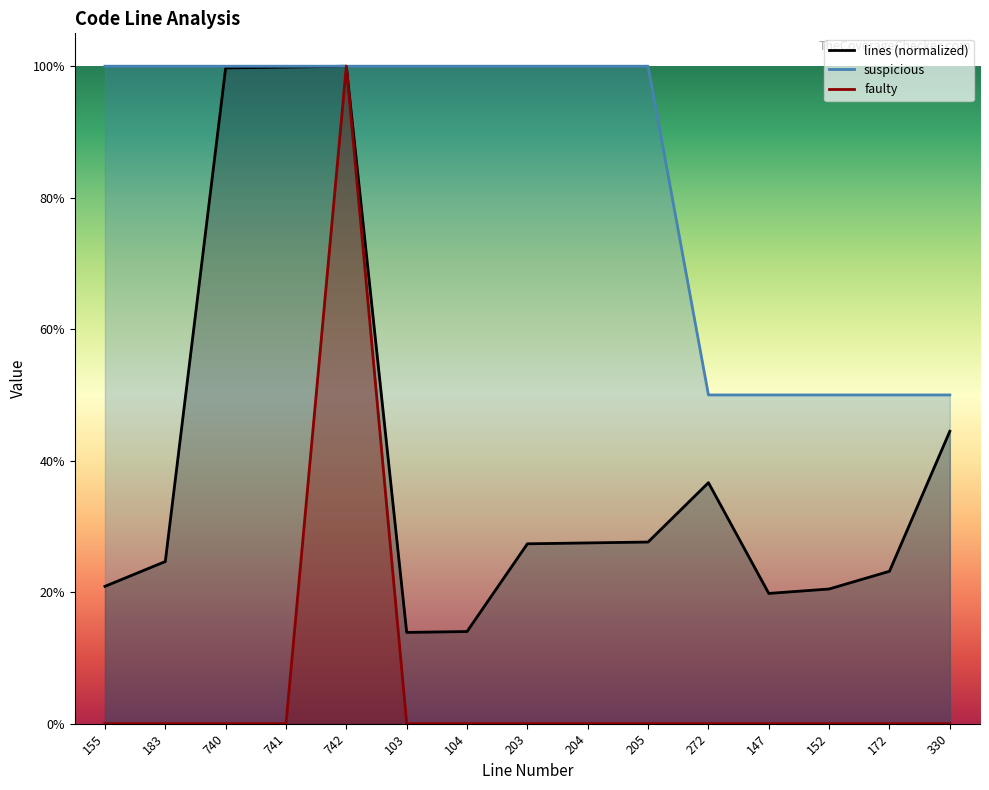

True or false: faulty and lines intersect in this chart.

False